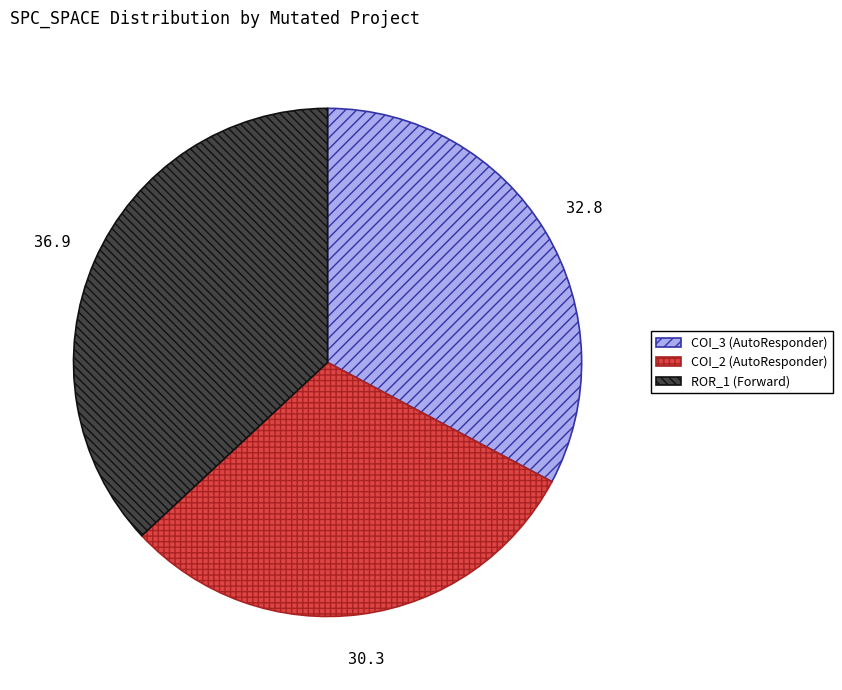

Between COI_3 (AutoResponder) and COI_2 (AutoResponder), which is larger?

COI_3 (AutoResponder)